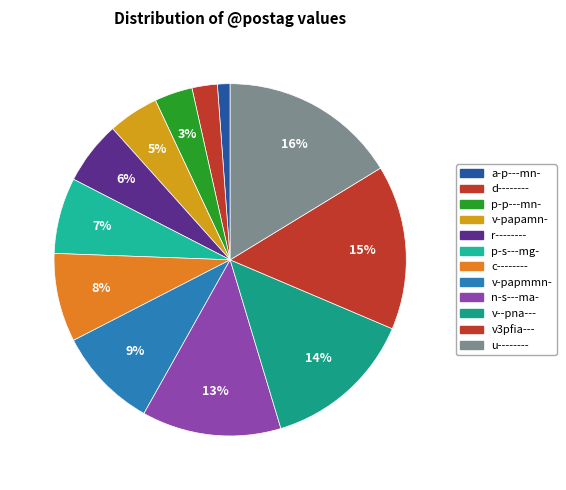

Which slice is the smallest?

a-p---mn-